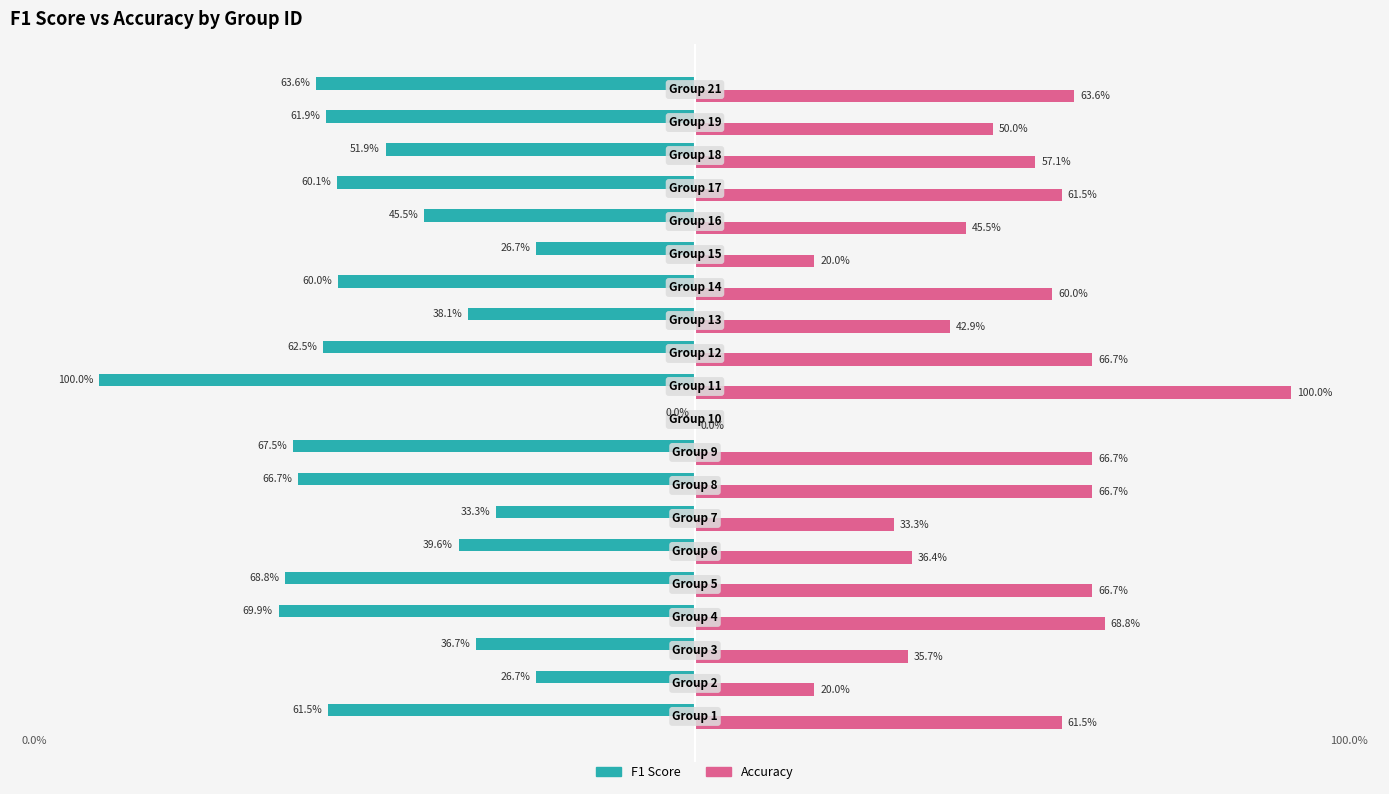

What are all the series names shown in the legend?

F1 Score, Accuracy